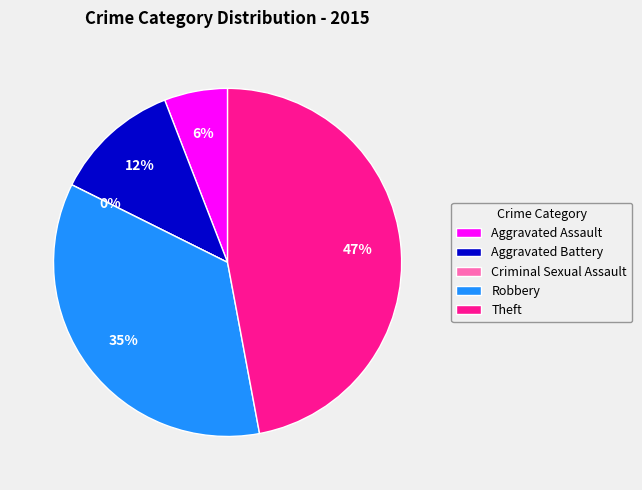

Rank the categories by value from lowest to highest.

Criminal Sexual Assault, Aggravated Assault, Aggravated Battery, Robbery, Theft